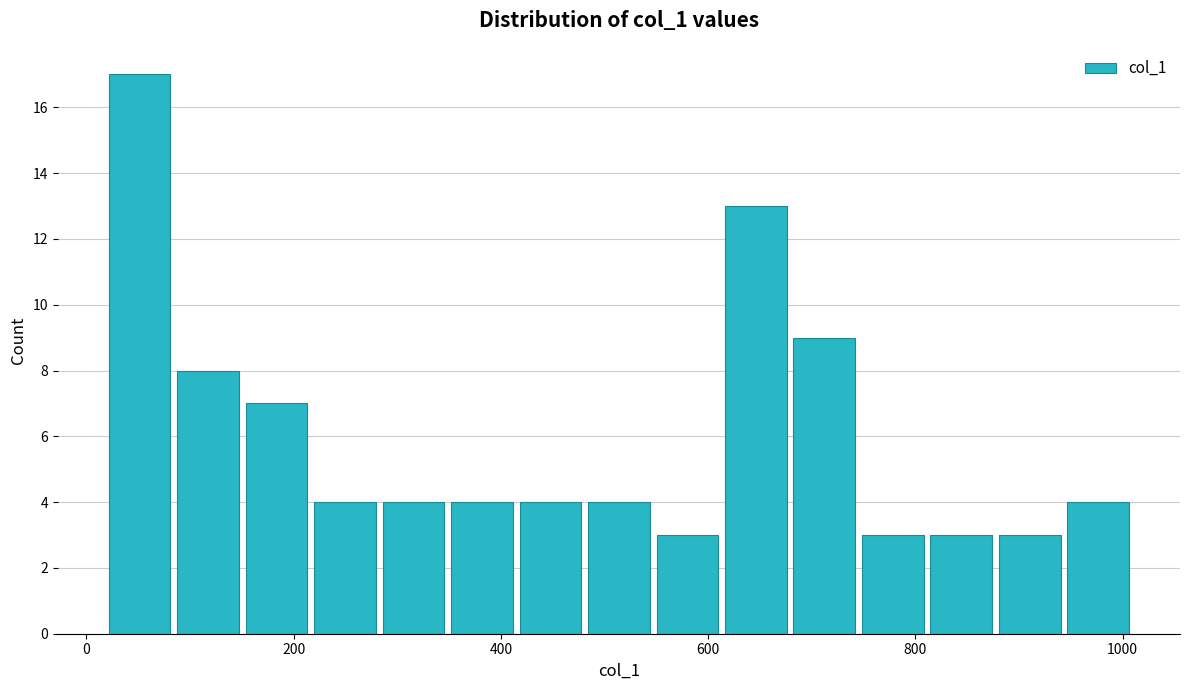

Read against the x-axis, roughly where is the centre of the tallest bar?

60